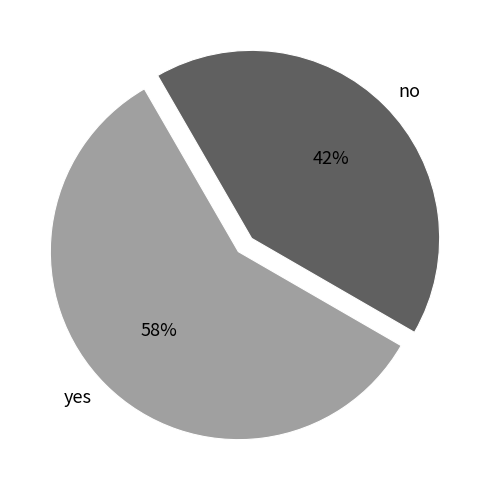

What is the ratio of the value at yes to the value at no?

1.4